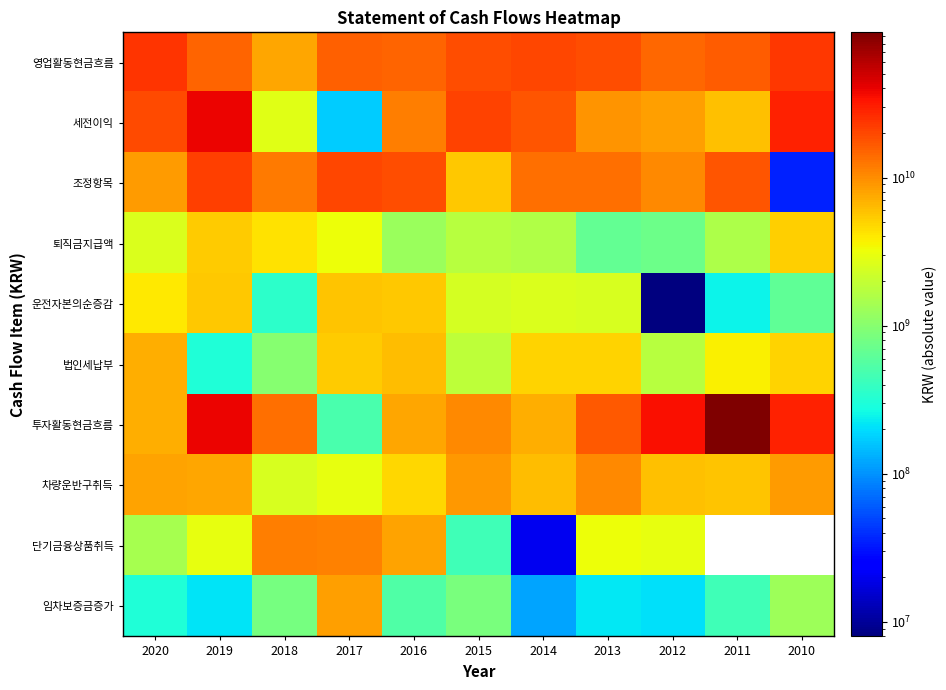

Read the 퇴직금지급액 value at 2015.

1732329308.0